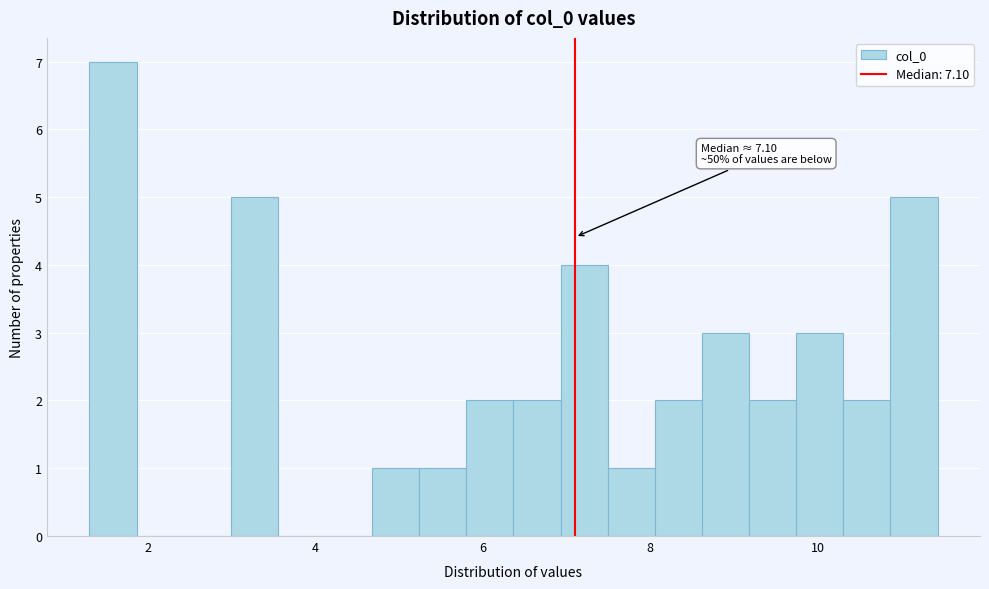

Read against the x-axis, roughly where is the centre of the tallest bar?

1.6